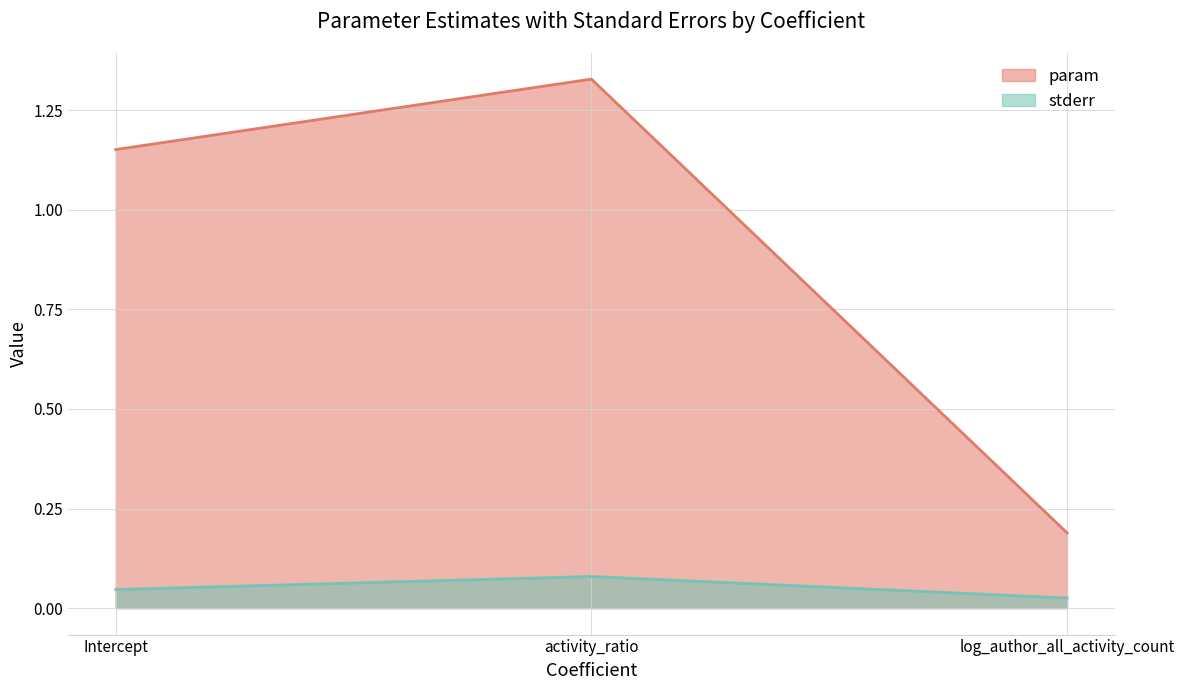

What position from the left is Intercept?

1